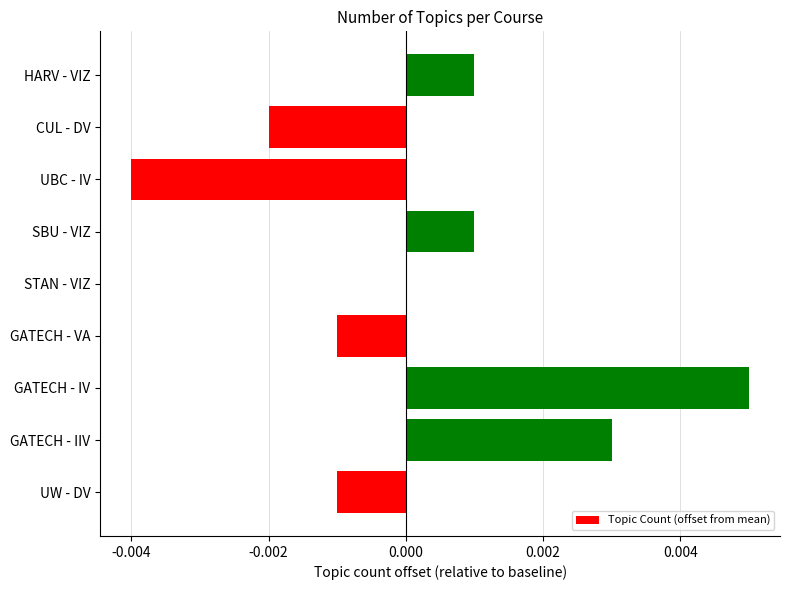

The value at SBU - VIZ is 0.0. True or false?

True